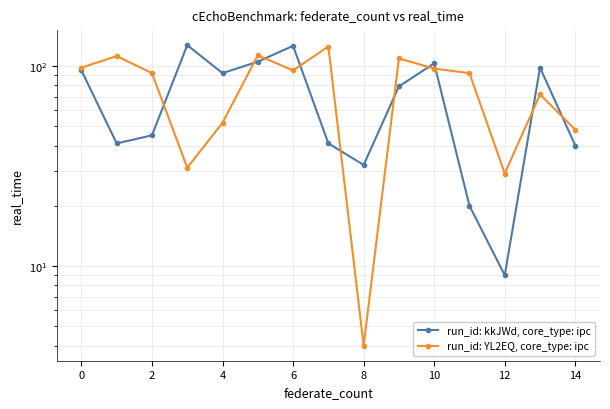

How many distinct data groups are displayed?

2